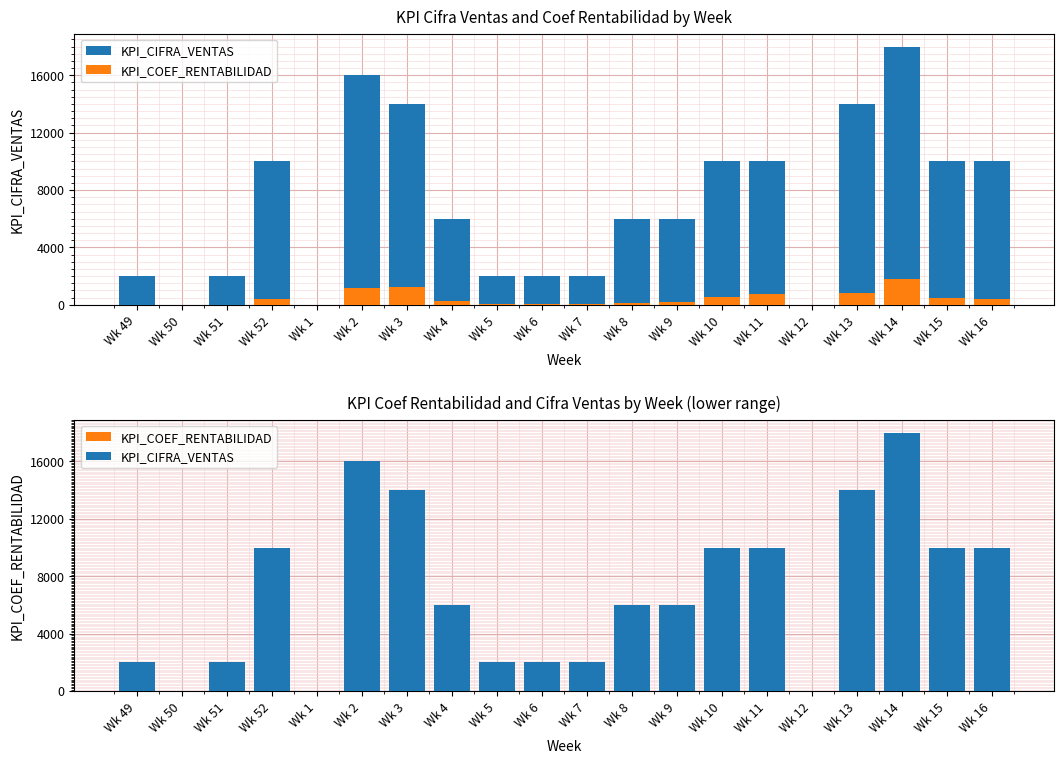

List the series in order of their peak value, lowest first.

KPI_COEF_RENTABILIDAD, KPI_CIFRA_VENTAS